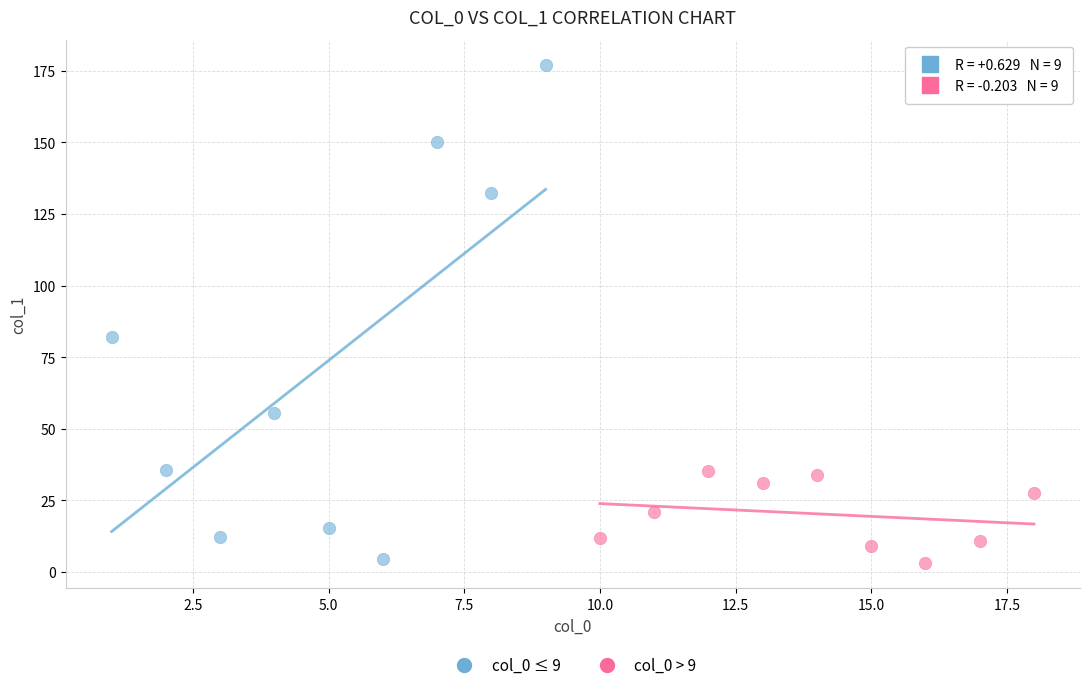

Which series has the largest Y range (max minus min)?

col_0 ≤ 9